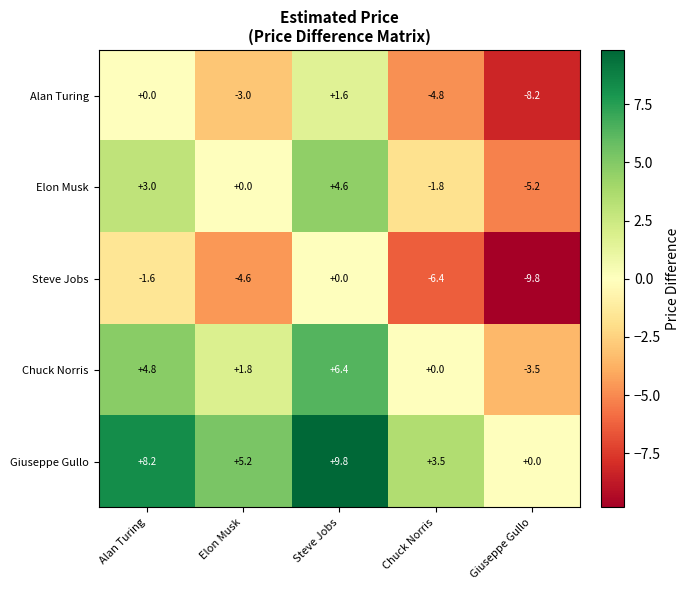

List the series in order of their overall mean, lowest first.

Steve Jobs, Alan Turing, Elon Musk, Chuck Norris, Giuseppe Gullo